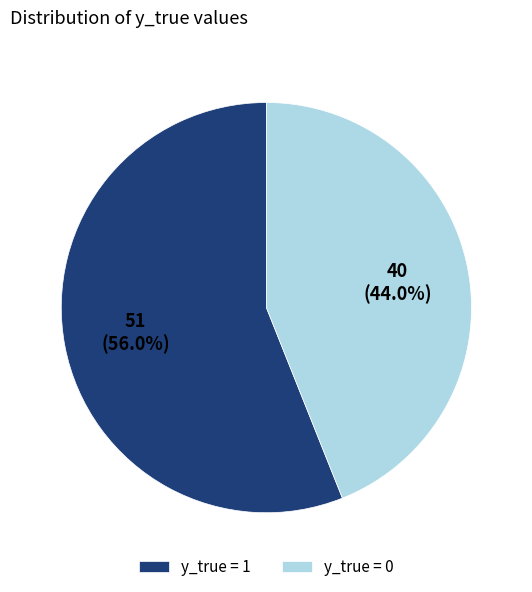

To the nearest percent, what is the average slice percentage?

50%